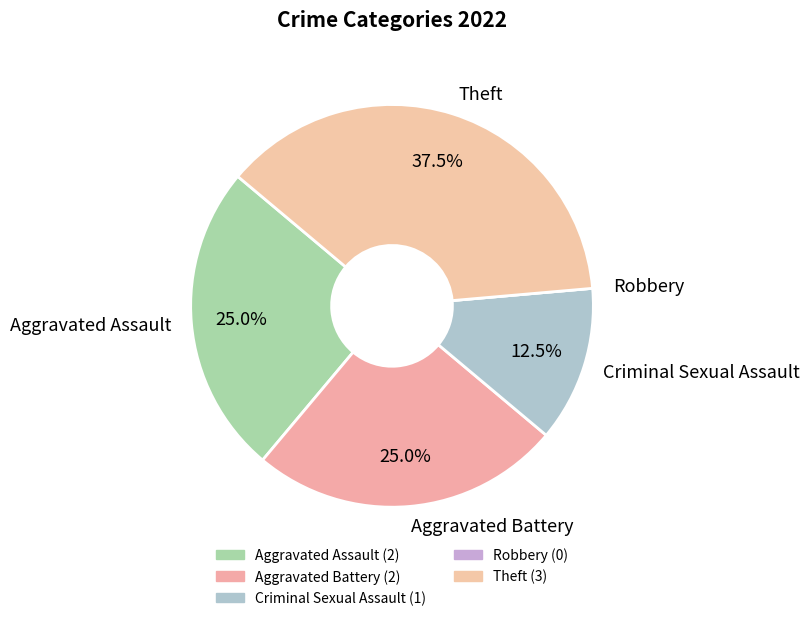

Does any single category account for the majority?

No